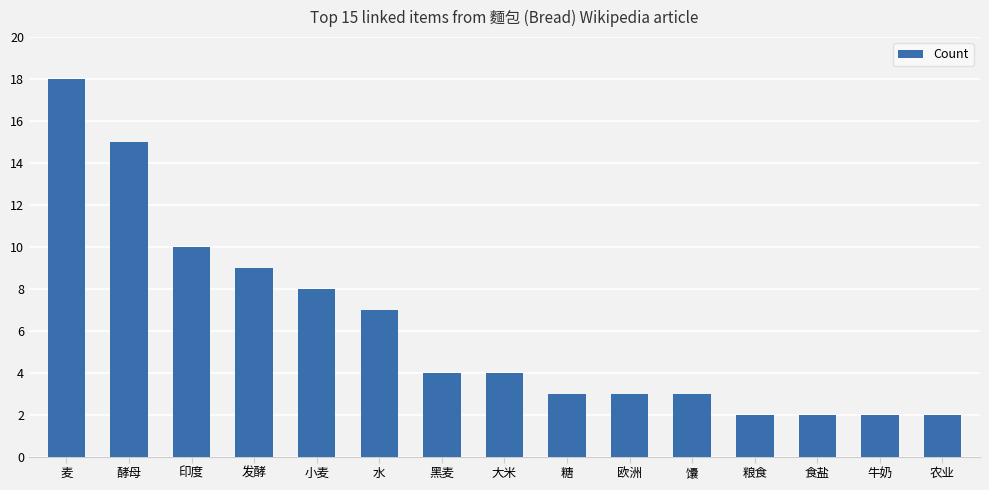

What is the approximate value at 酵母?

15